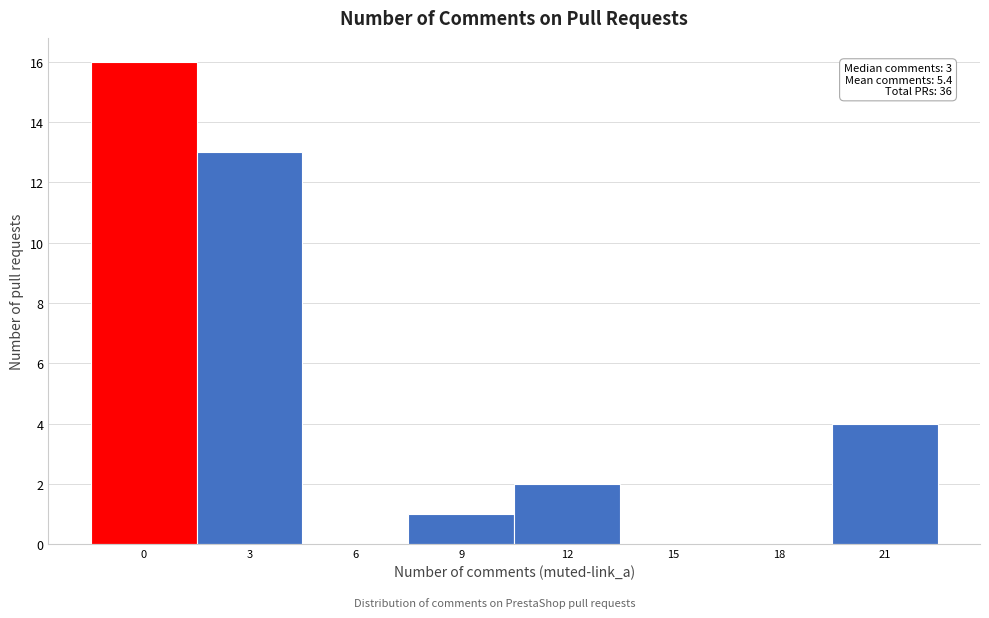

Reading right to left, transcribe all the data shown in this chart.

21=4	18=0	15=0	12=2	9=1	6=0	3=13	0=16